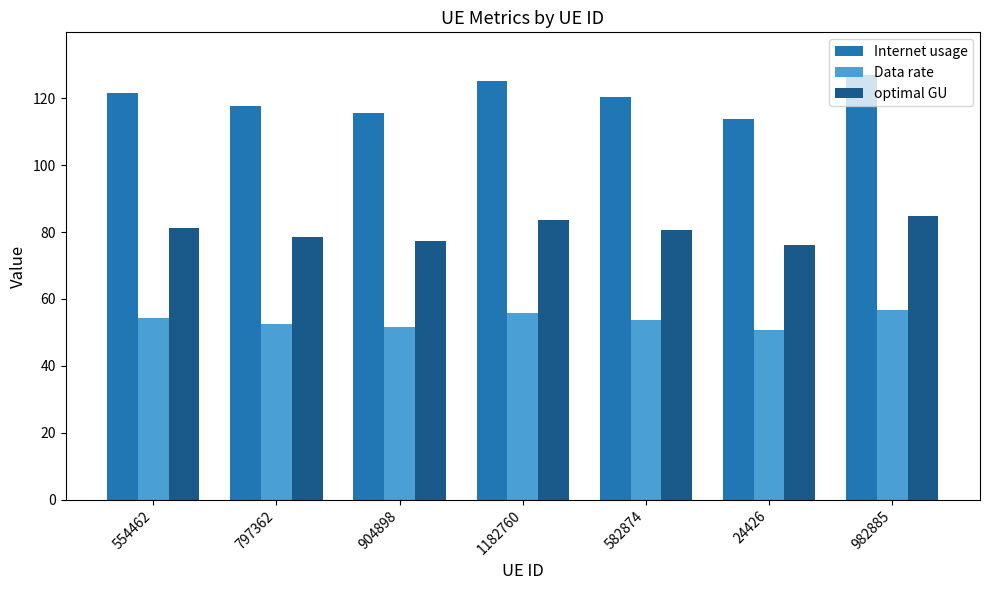

What is the highest value of the optimal GU series?

84.9